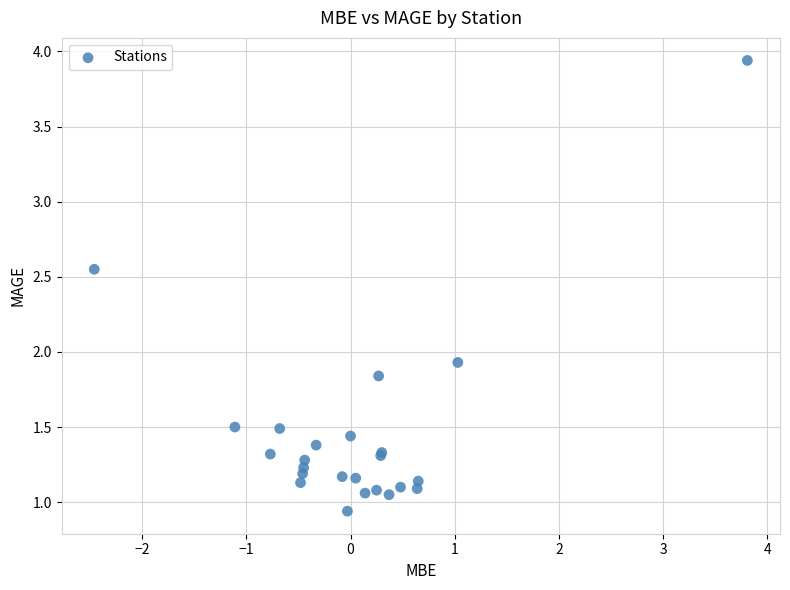

What Y value in the scatter plot is closest to 2?

1.9